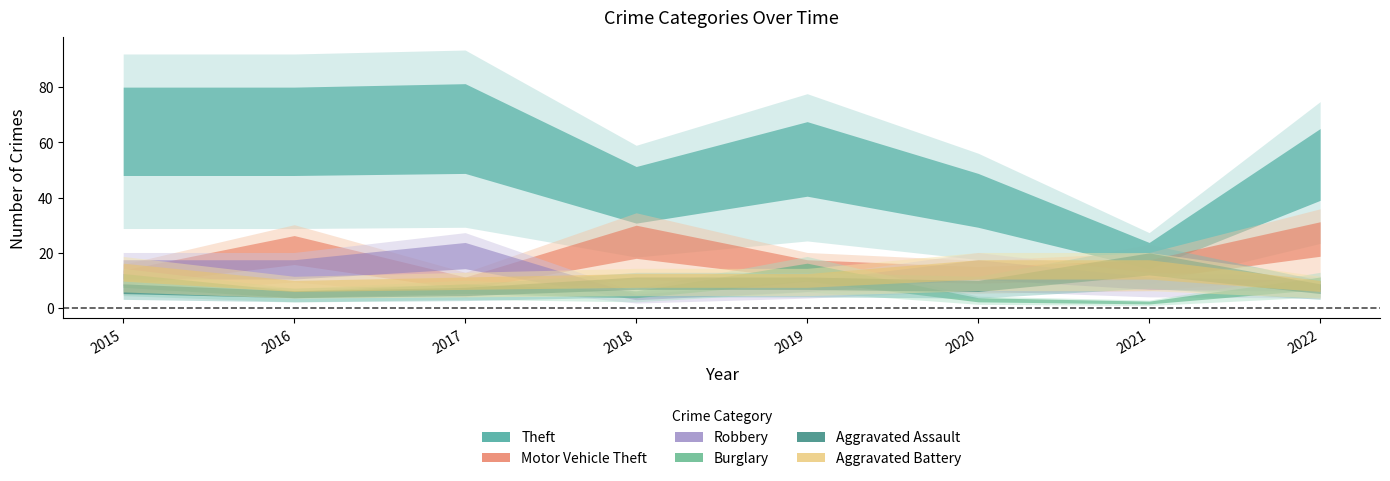

At which label does Aggravated Assault first exceed 8?

2018